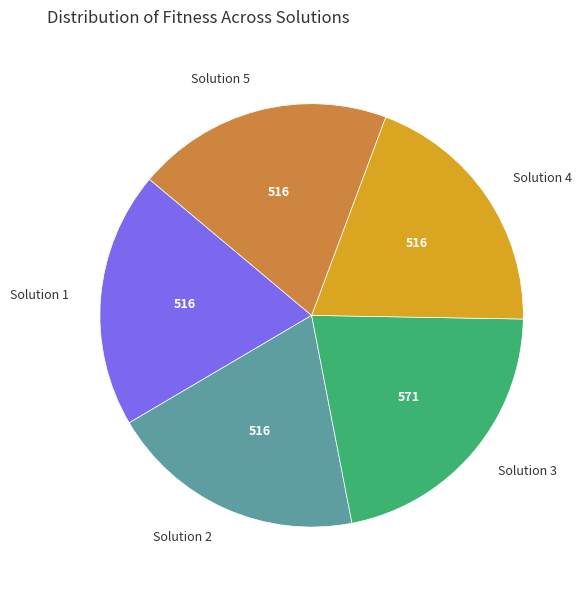

Is it true that Solution 1 is 33% of the pie?

False